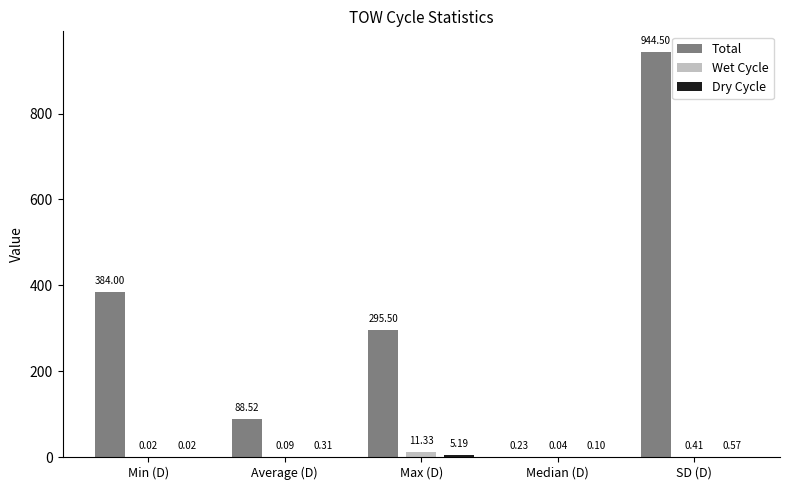

What is the difference between the Wet Cycle values at SD (D) and Max (D)?

10.9